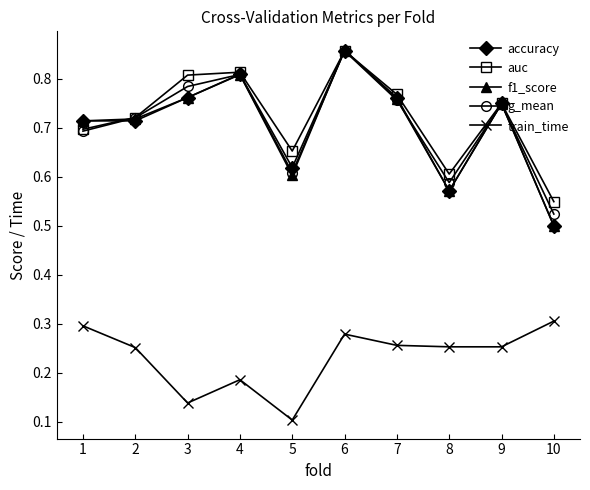

True or false: f1_score has a value of 0.3 at 7.

False